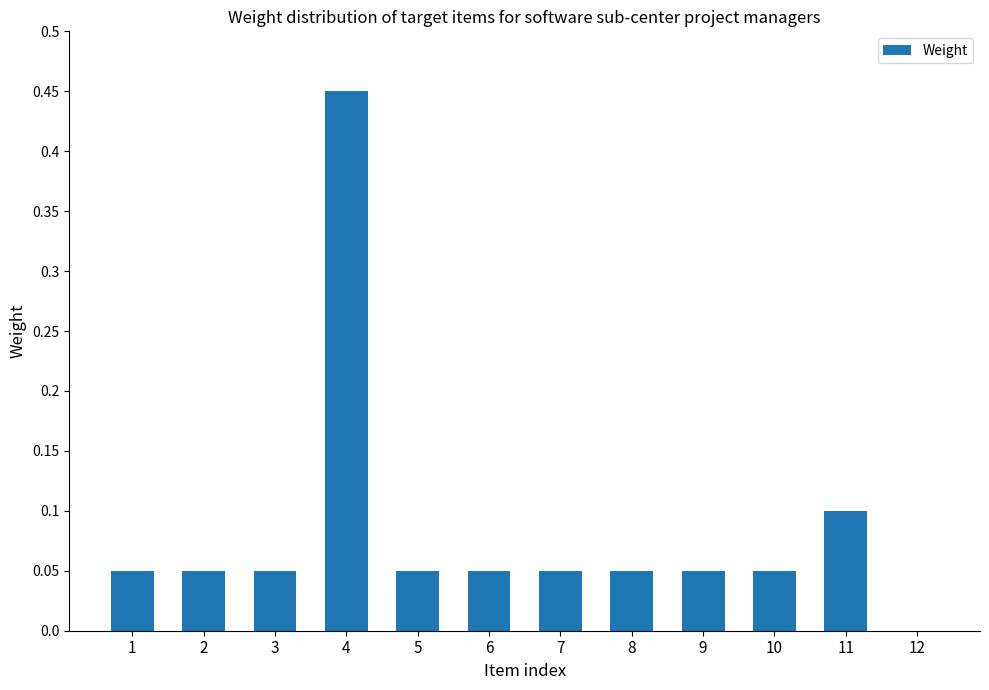

What is the sum of all values?

1.0